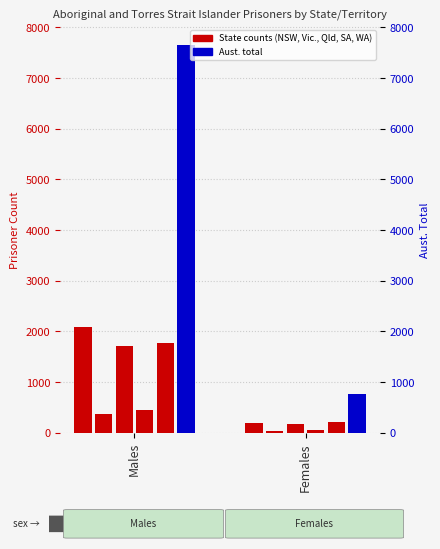

Between Males and Females, which series saw the biggest shift?

Aust.